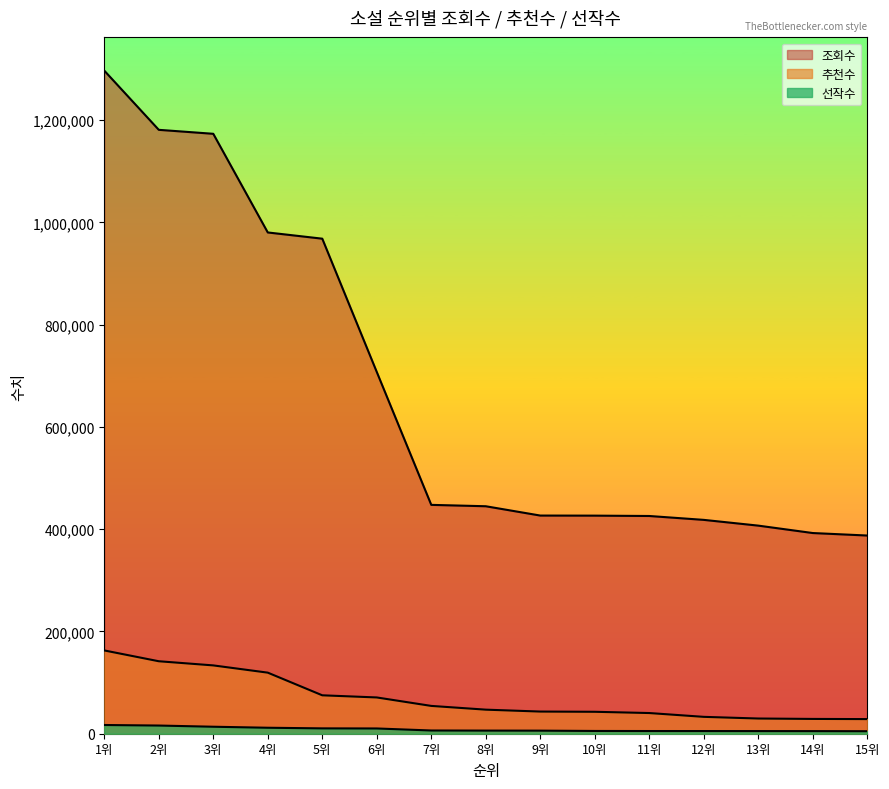

How many data points in 조회수 are less than 444914?

7